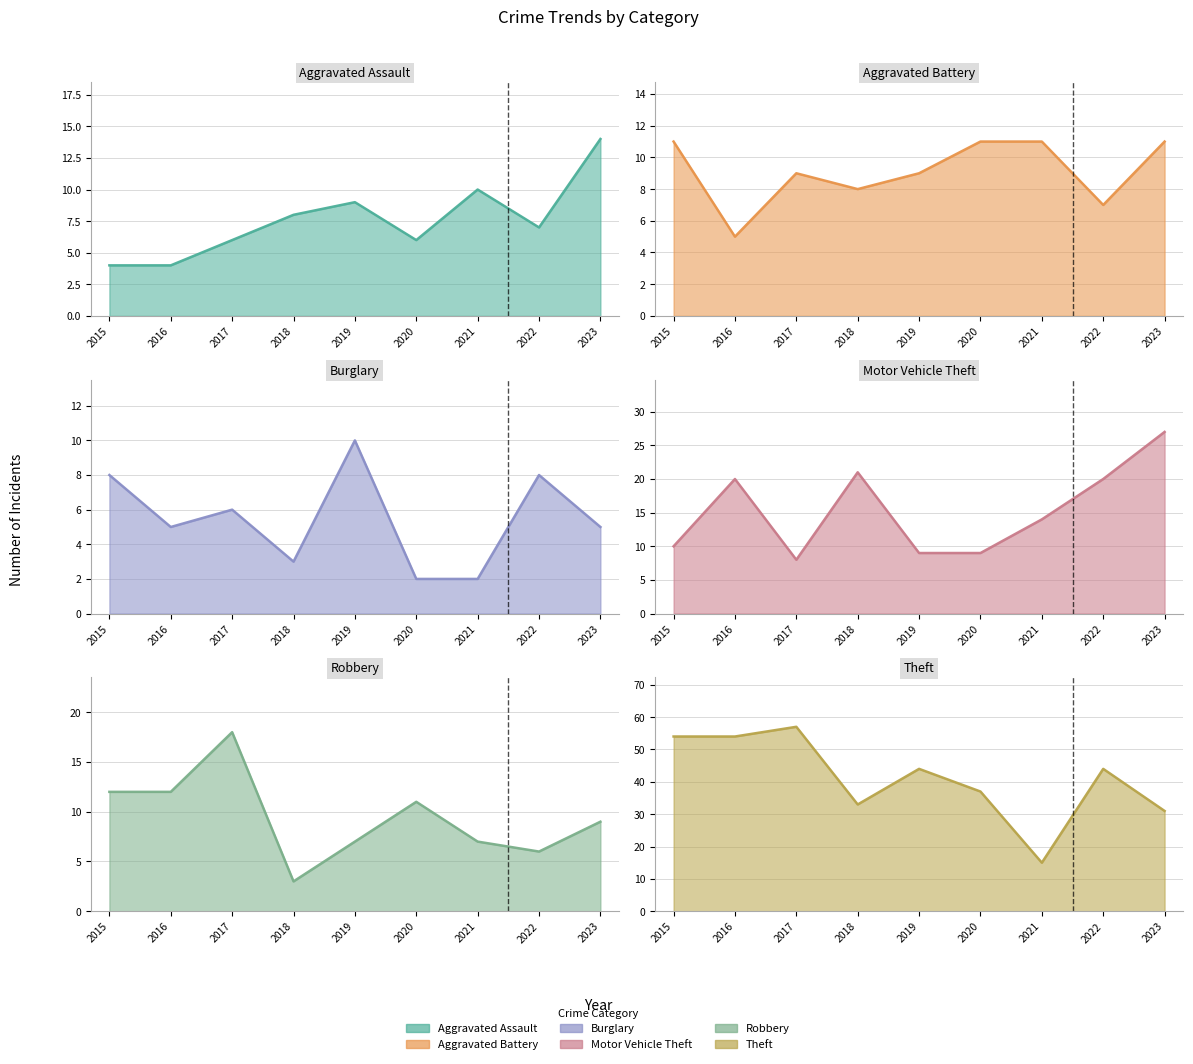

What is the total value across all series at 2020?

76